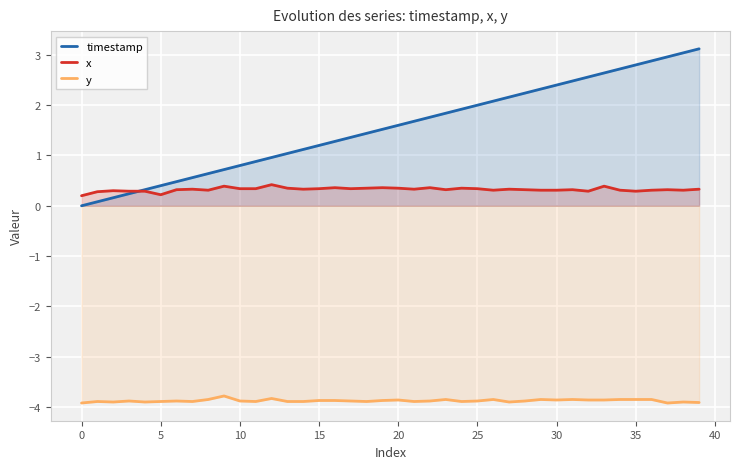

Which series has the largest total across all categories?

timestamp